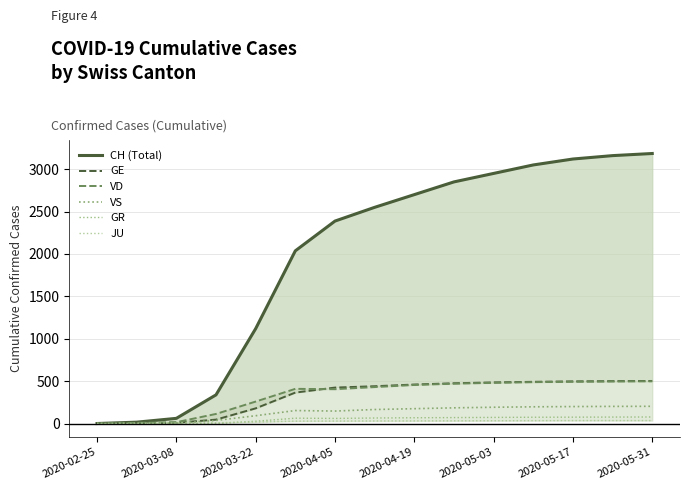

Reading left to right, transcribe all the data shown in this chart.

CH (Total): 0	16	61	338	1119	2037	2388	2550	2700	2850	2950	3050	3120	3160	3185
GE: 0	3	9	46	179	365	424	440	460	475	485	492	497	500	502
VD: 0	7	16	113	259	409	405	430	455	470	480	488	493	496	498
VS: 0	1	5	36	92	153	147	165	175	185	192	197	200	202	203
GR: 0	0	0	0	27	63	60	65	68	70	72	74	75	76	77
JU: 0	1	5	9	18	28	29	30	31	32	33	34	35	35	35